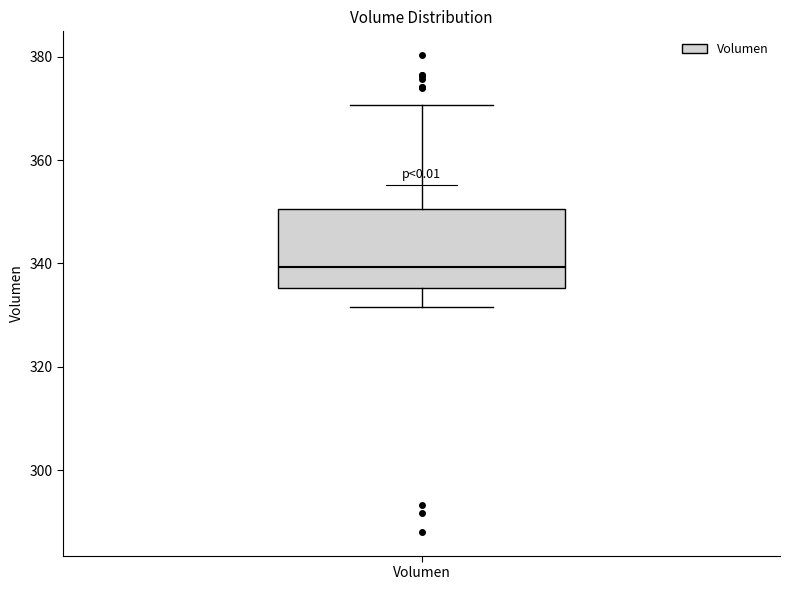

Transcribe this box plot: give where the median line is, the range the box spans, and where the two whiskers end, as read against the y-axis. The values are not printed on the chart, so give them approximately, as read against the axis.

median 340, box 336 to 350, whiskers 332 to 370